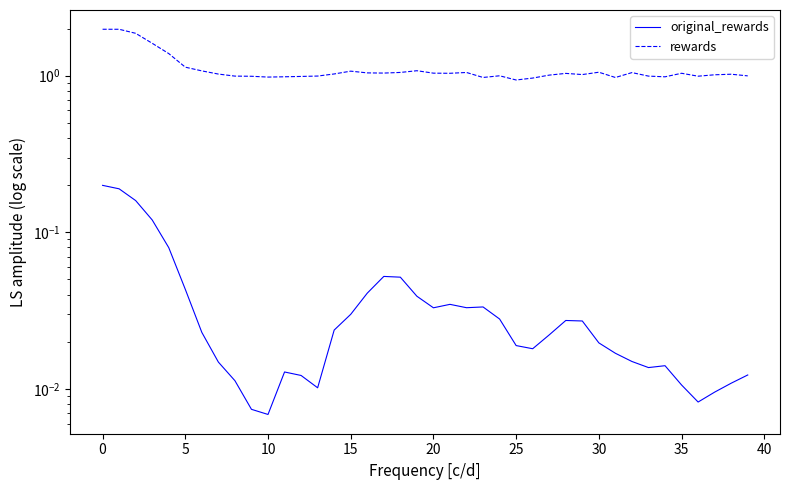

Which series changed the most between 10 and 25?

rewards